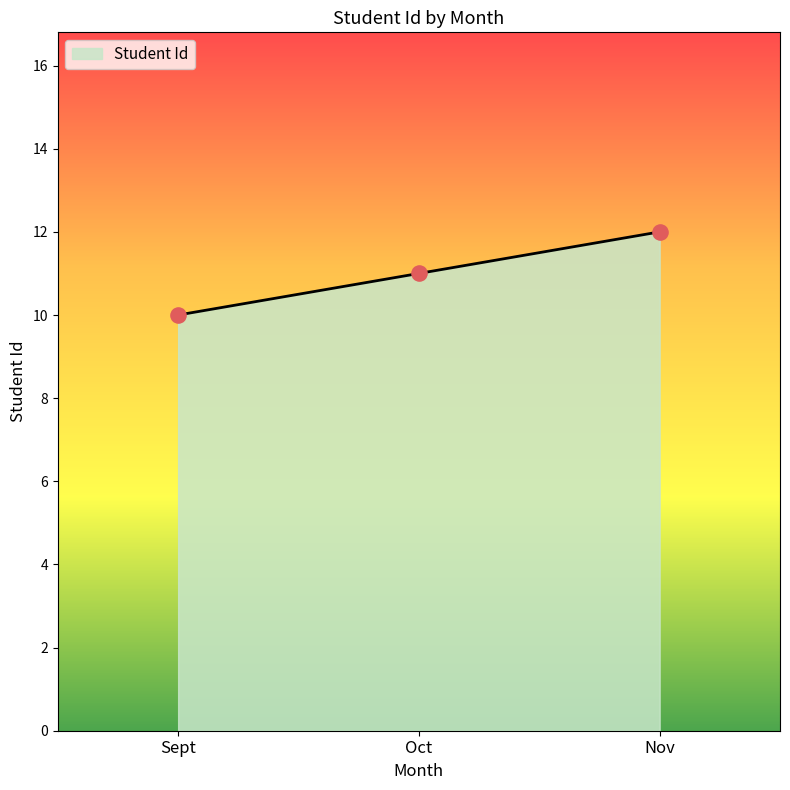

What is the change in value from Sept to Nov?

+2